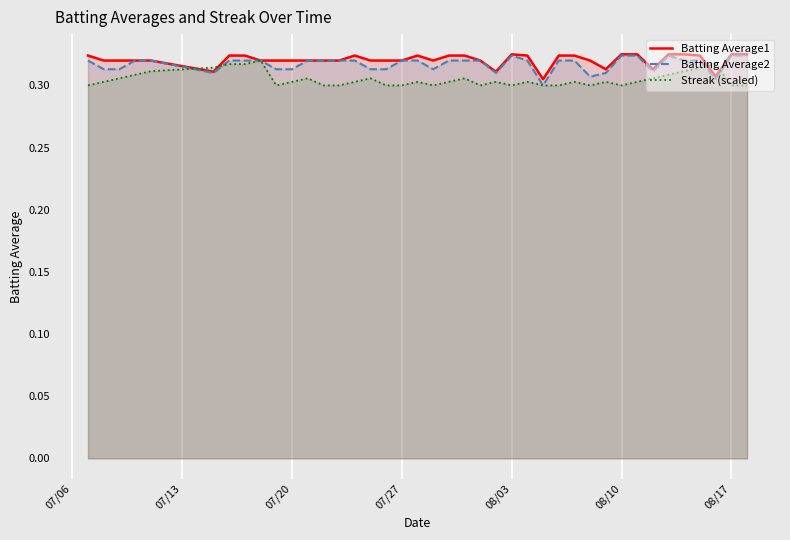

How many series are shown in this chart?

3